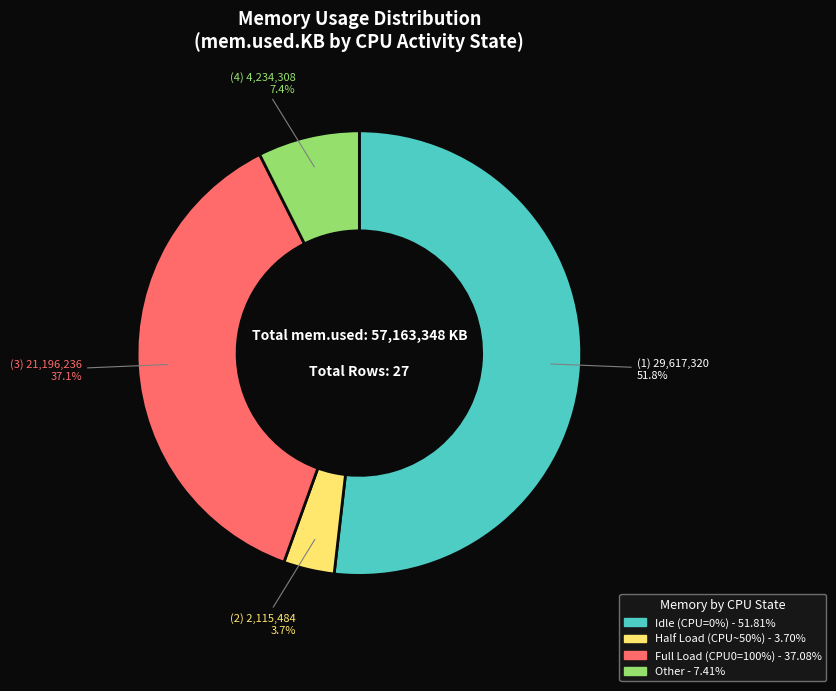

Is there a majority slice in this chart?

Yes